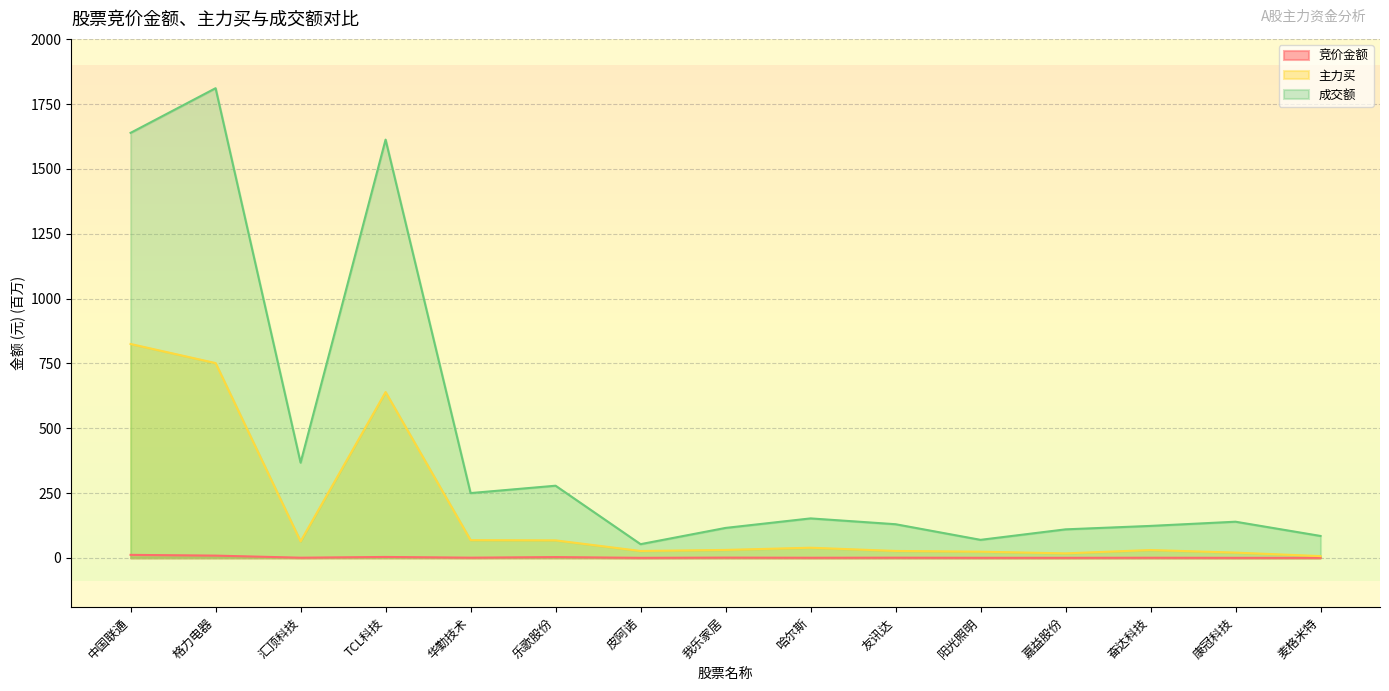

How many distinct data groups are displayed?

3